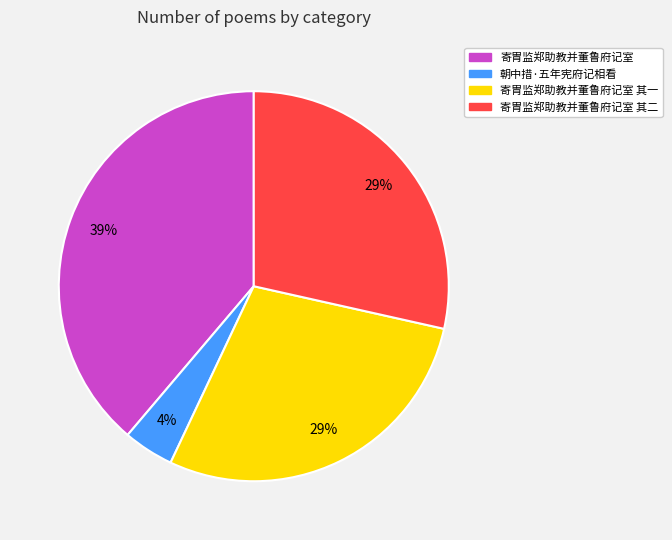

Count the number of slices in the pie.

4